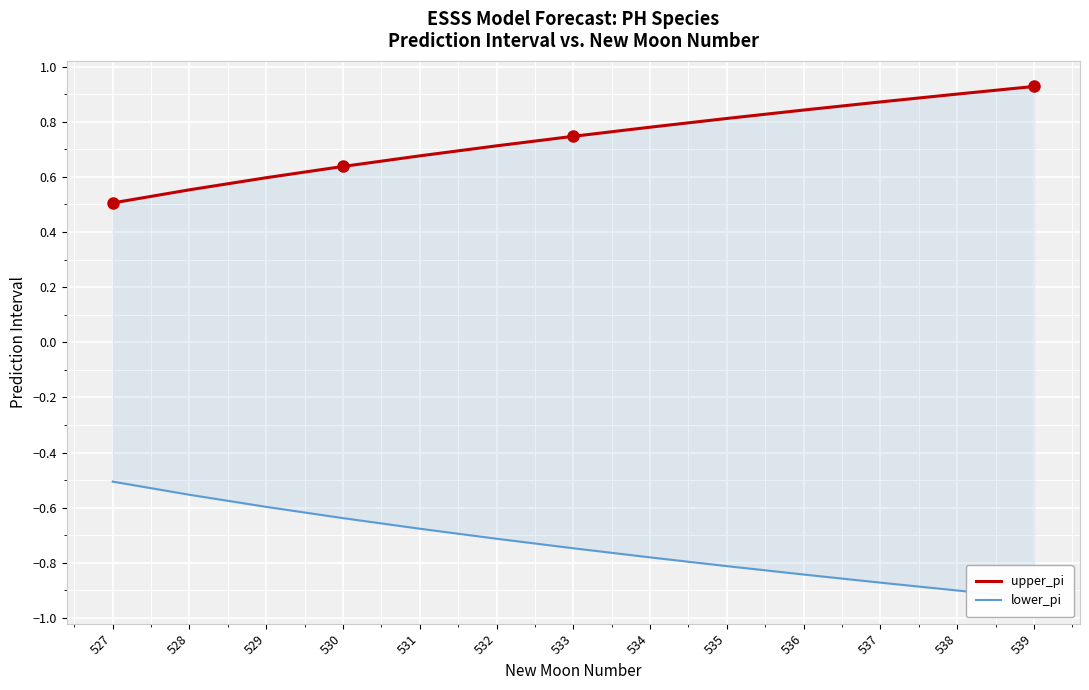

What is the minimum value for upper_pi?

0.5